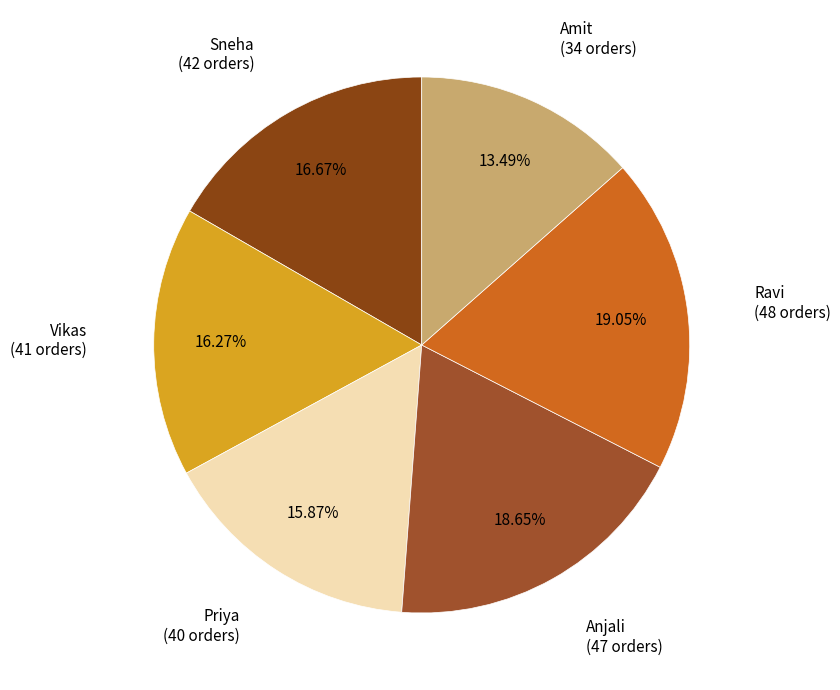

What percentage do Sneha and Priya together represent?

32.5%